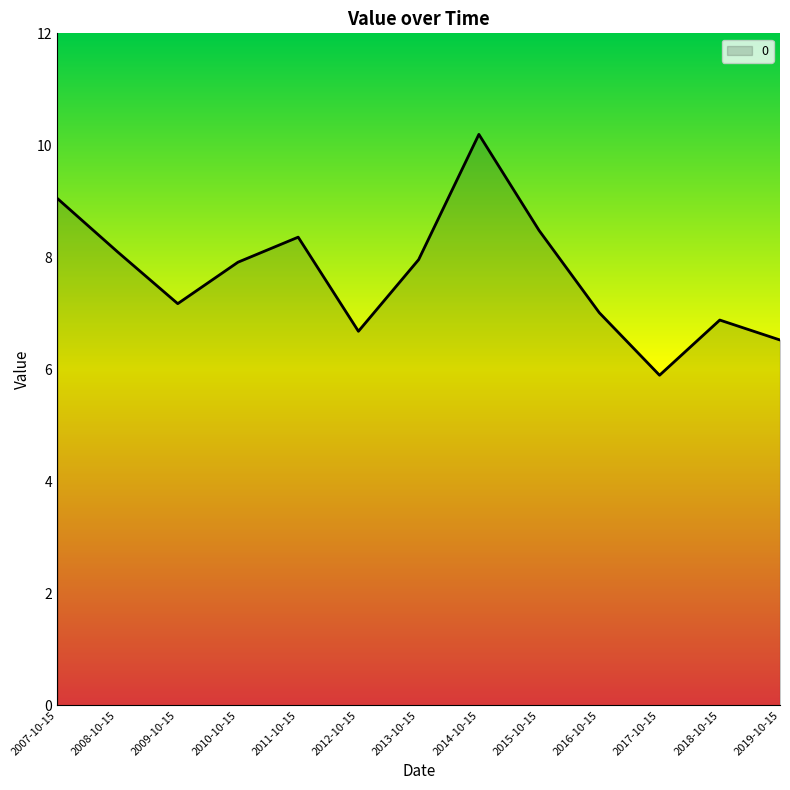

The chart shows a value of 6.2 at 2007-10-15. True or false?

False